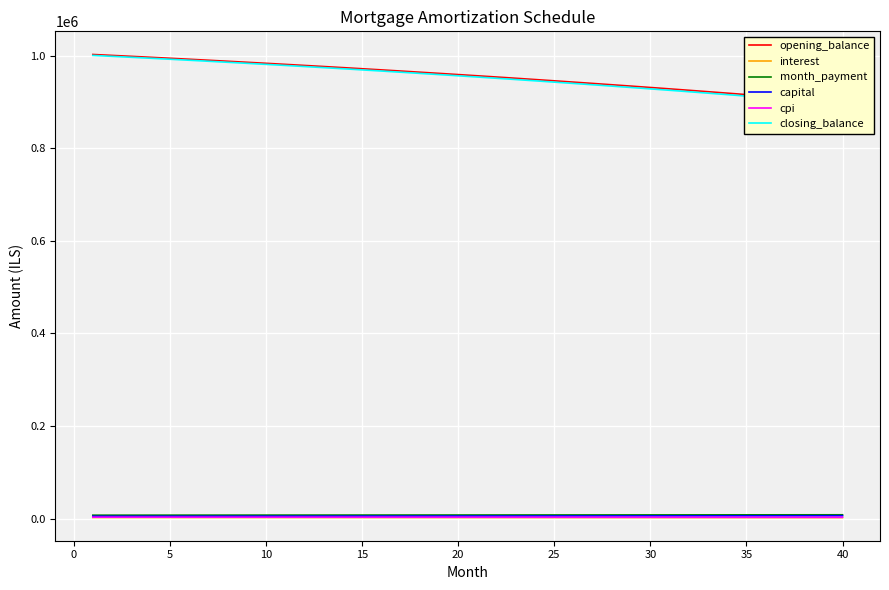

What is the greatest value displayed?

1002916.7